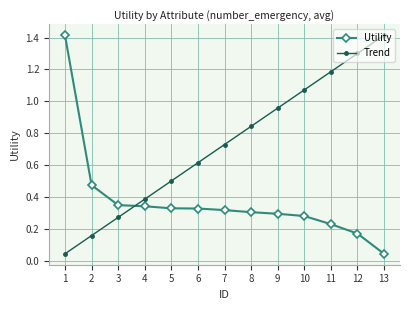

What is the difference between the maximum and minimum values in the Utility series?

1.4